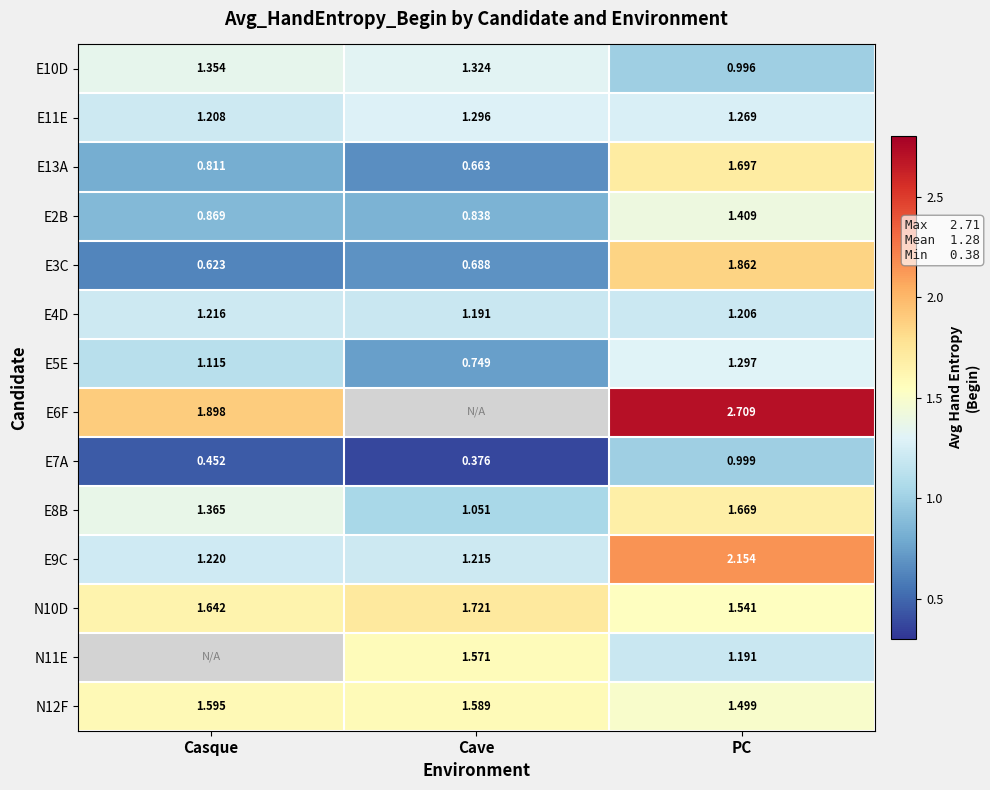

Is it true that N12F equals 1.6 at Casque?

True